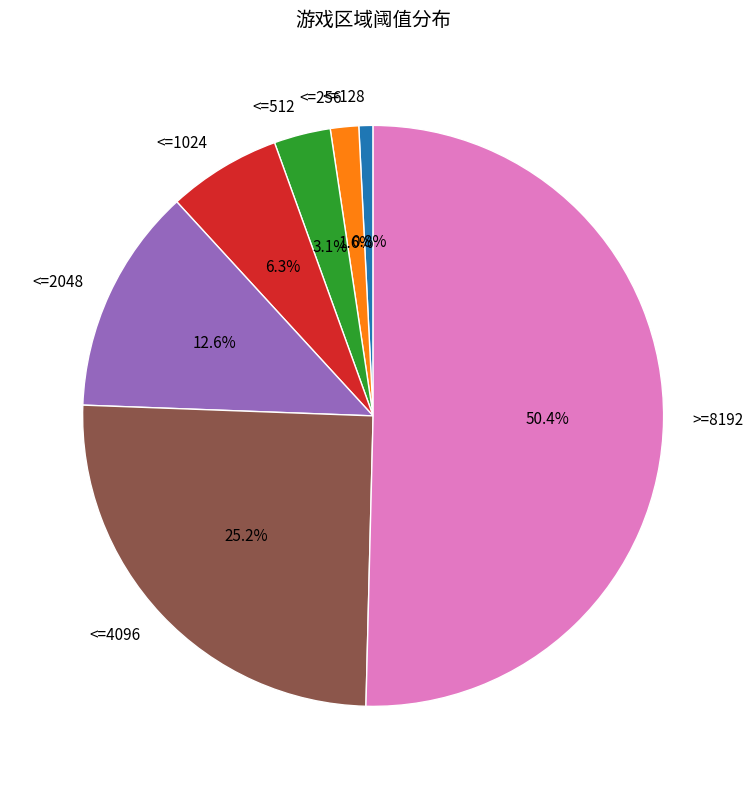

Is <=512 the majority of the pie?

No